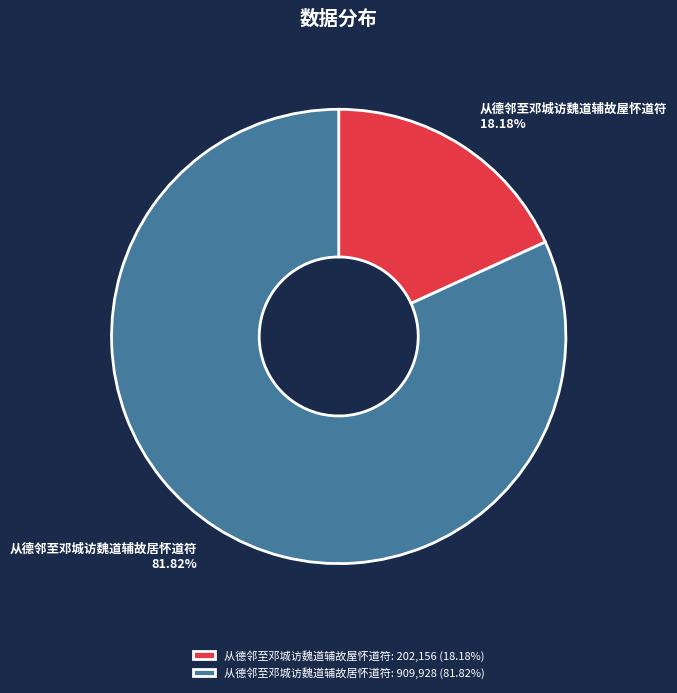

What is the smallest slice in the pie chart?

从德邻至邓城访魏道辅故屋怀道符